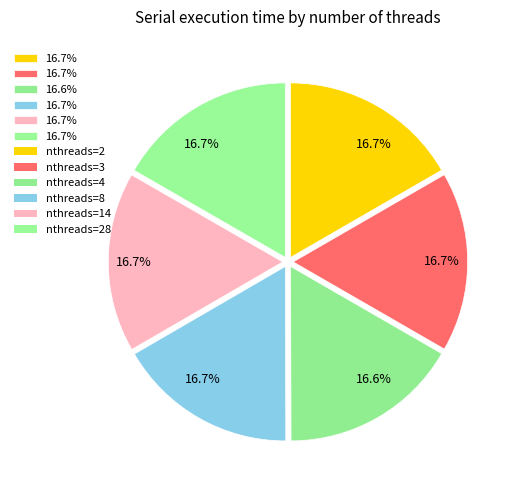

How many slices are in this pie chart?

6